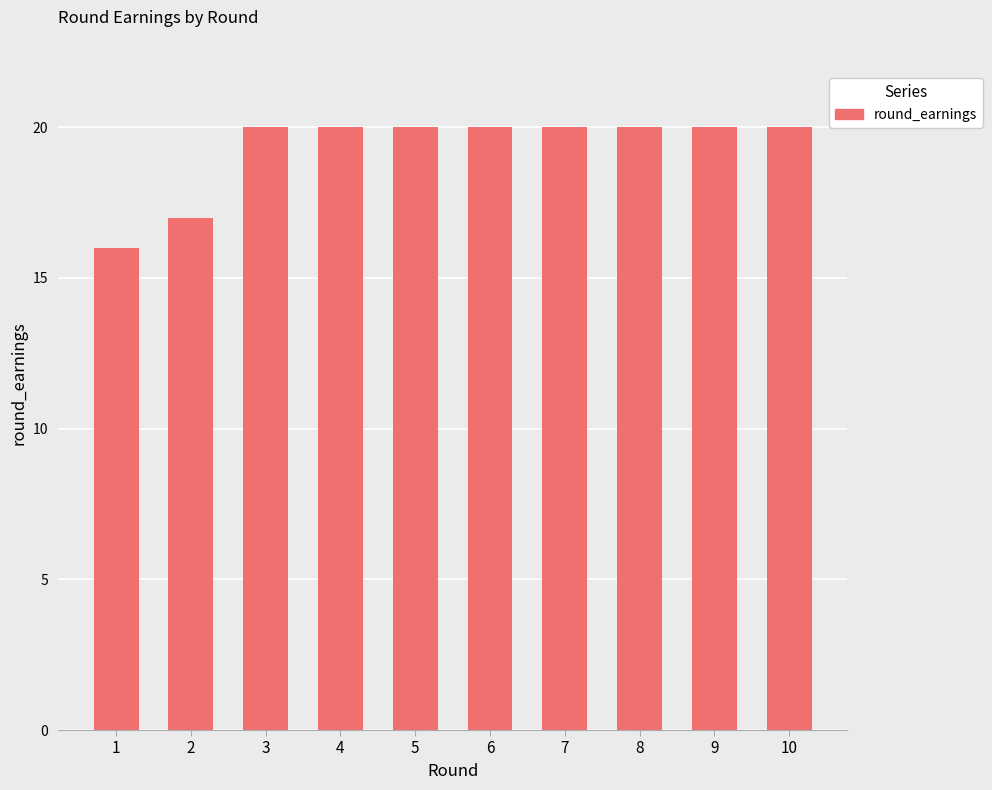

What is the value of the 4th bar from the left?

20